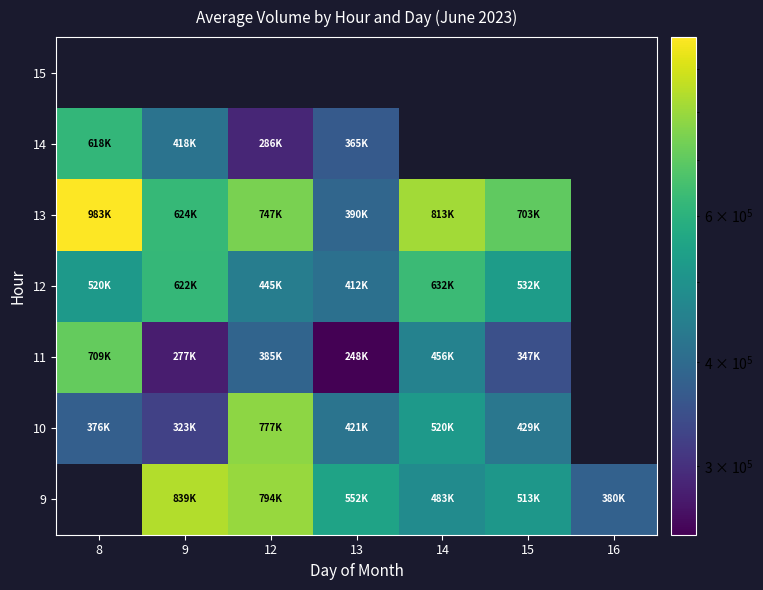

Is it true that 14 equals 78813.1 at 13?

False